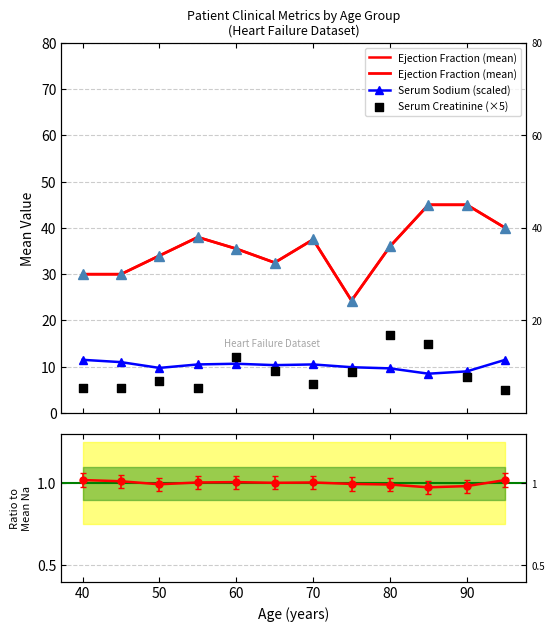

Which series has the largest total across all categories?

Ejection Fraction (mean)